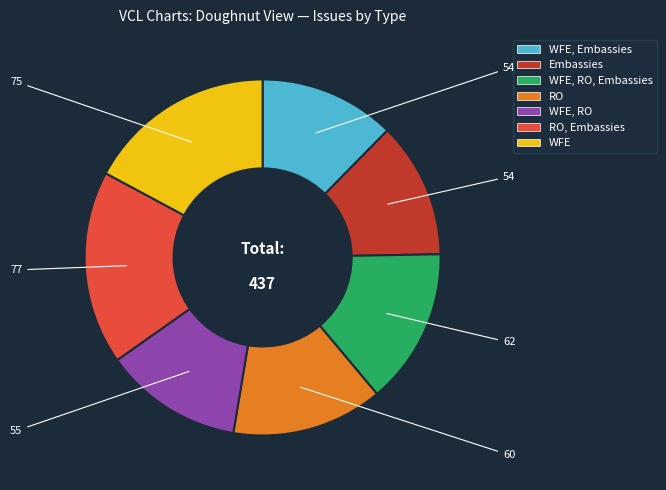

How many slices are in this pie chart?

7